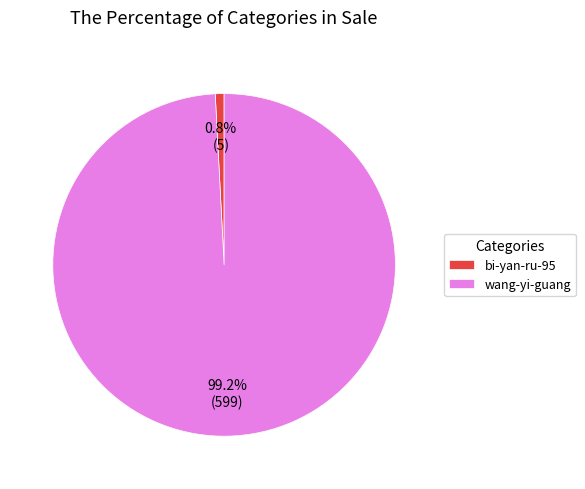

To the nearest percent, what is the average slice percentage?

50%